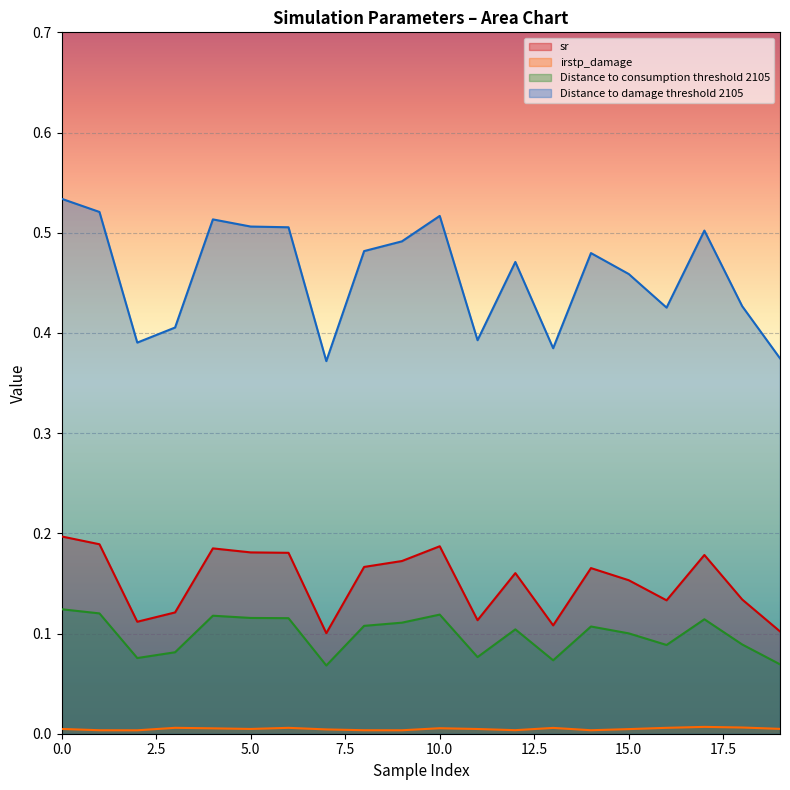

What is the difference between the highest and lowest values at 6?

0.5